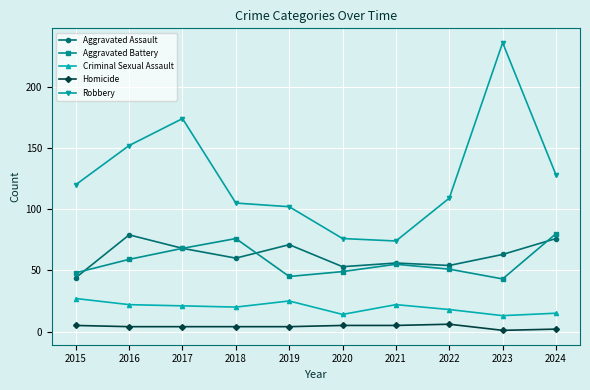

True or false: Aggravated Assault has a value of 44 at 2015.

True